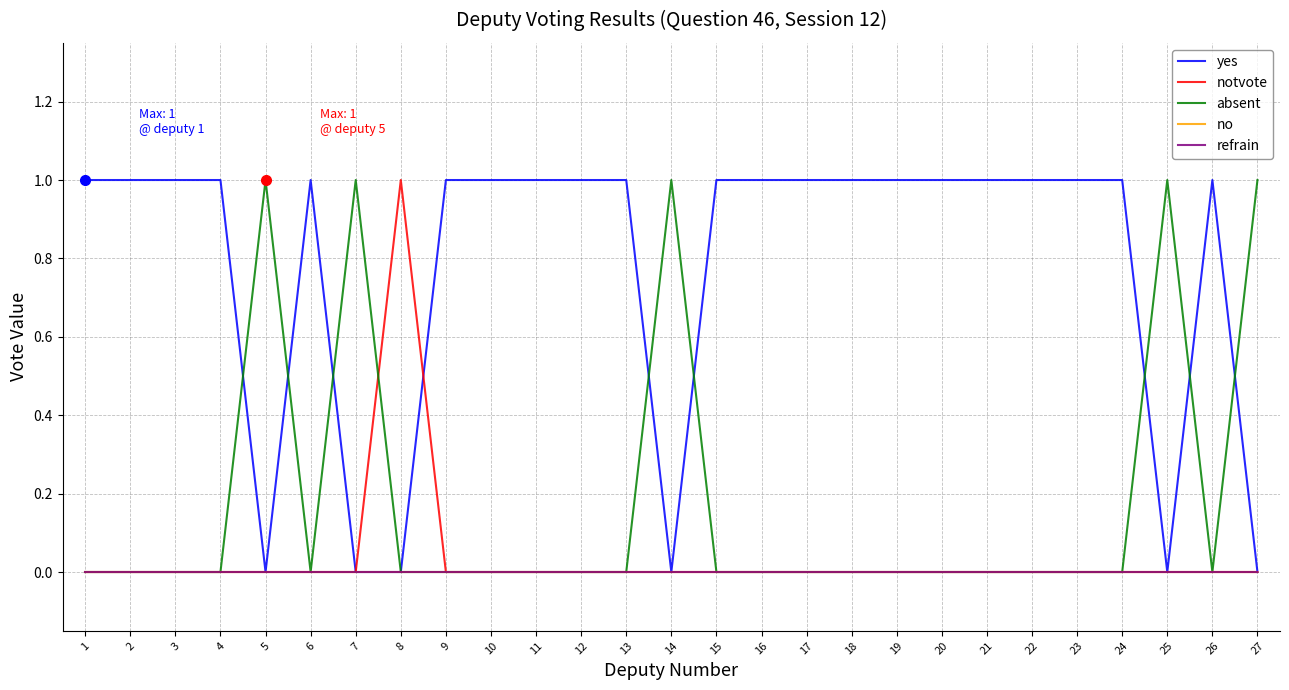

The value of yes at 3 is 2. True or false?

False